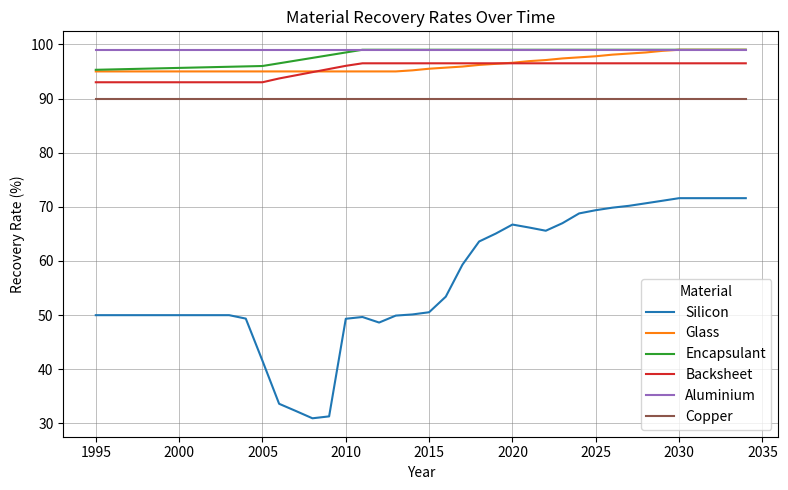

Which series has the widest spread of values?

Silicon